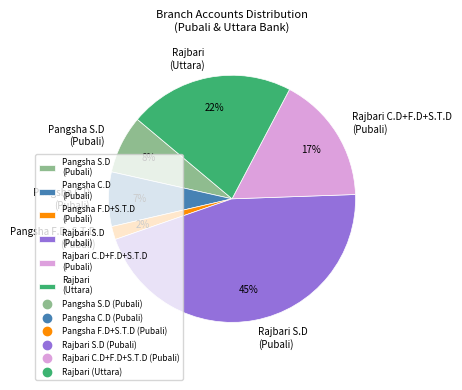

The Pangsha F.D+S.T.D (Pubali) slice represents 2% of the pie. True or false?

True